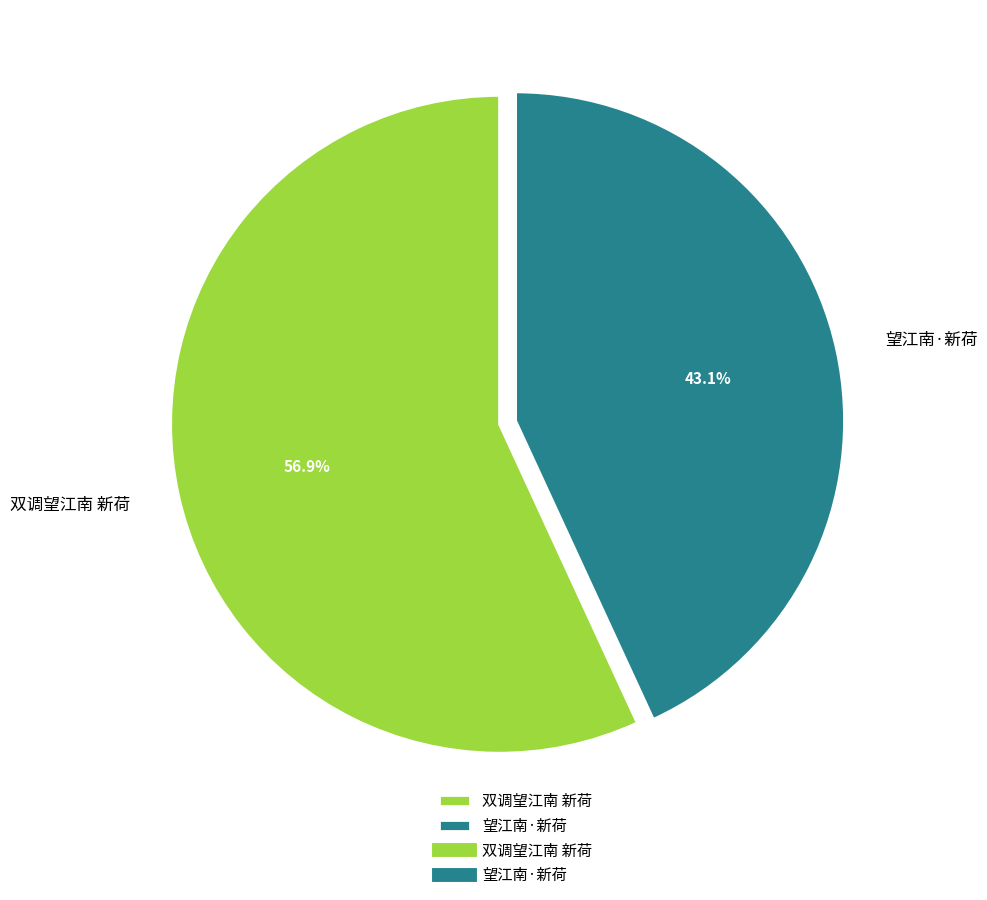

Which slice represents more than half of the pie?

双调望江南 新荷